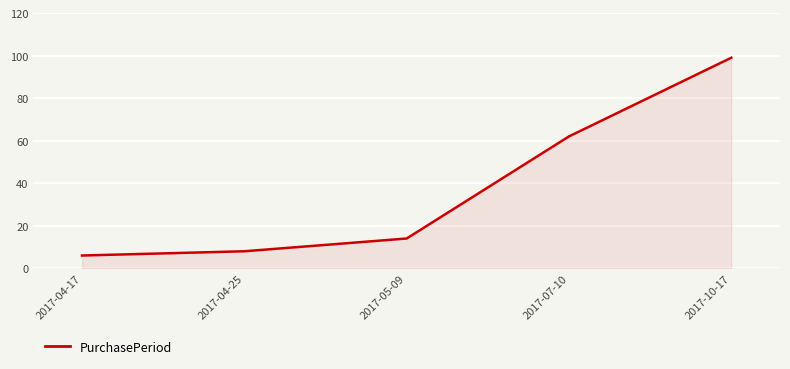

What is the greatest value displayed?

99